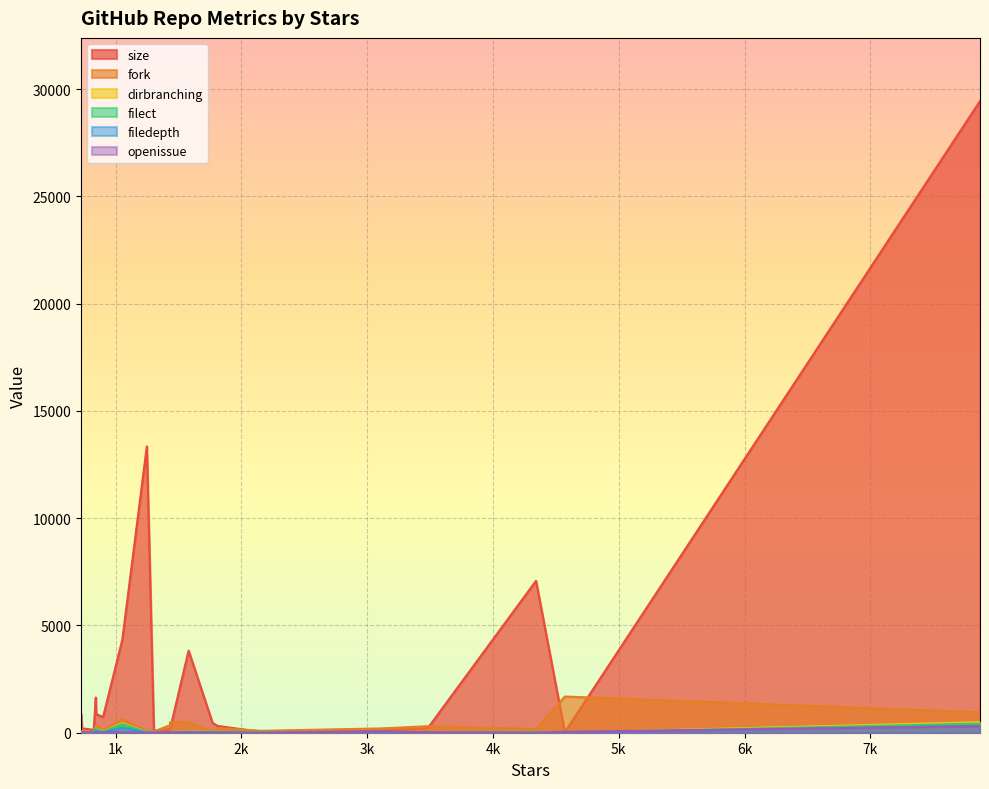

Is the value of filect at aaronsw--html2text greater than the value of openissue at amoffat--snake?

Yes